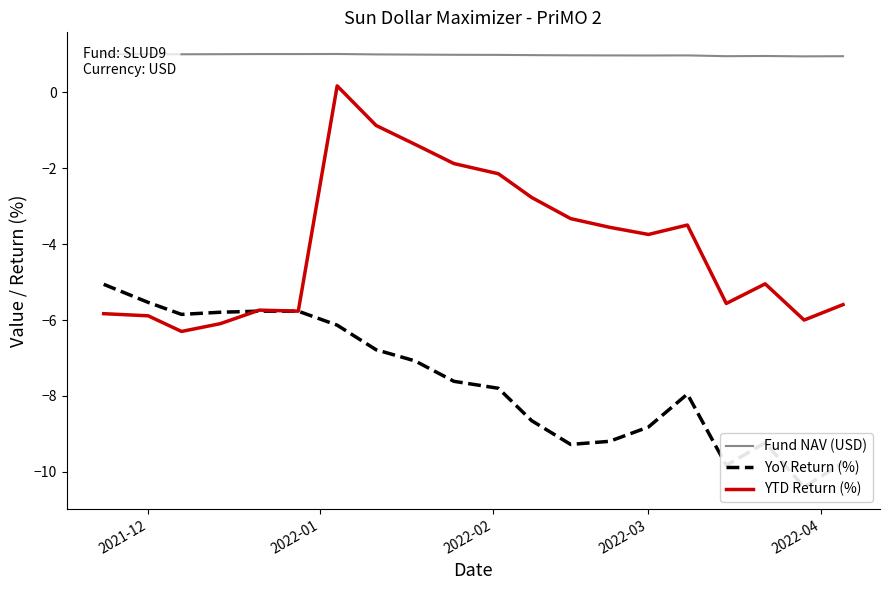

Does the chart have visible grid lines?

No